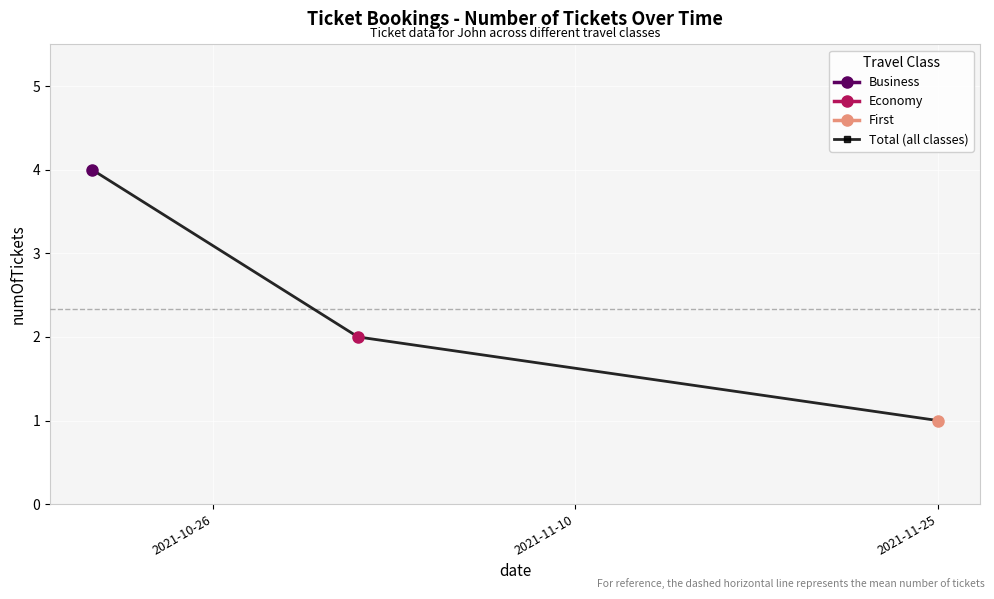

How many lines are shown in the chart?

1